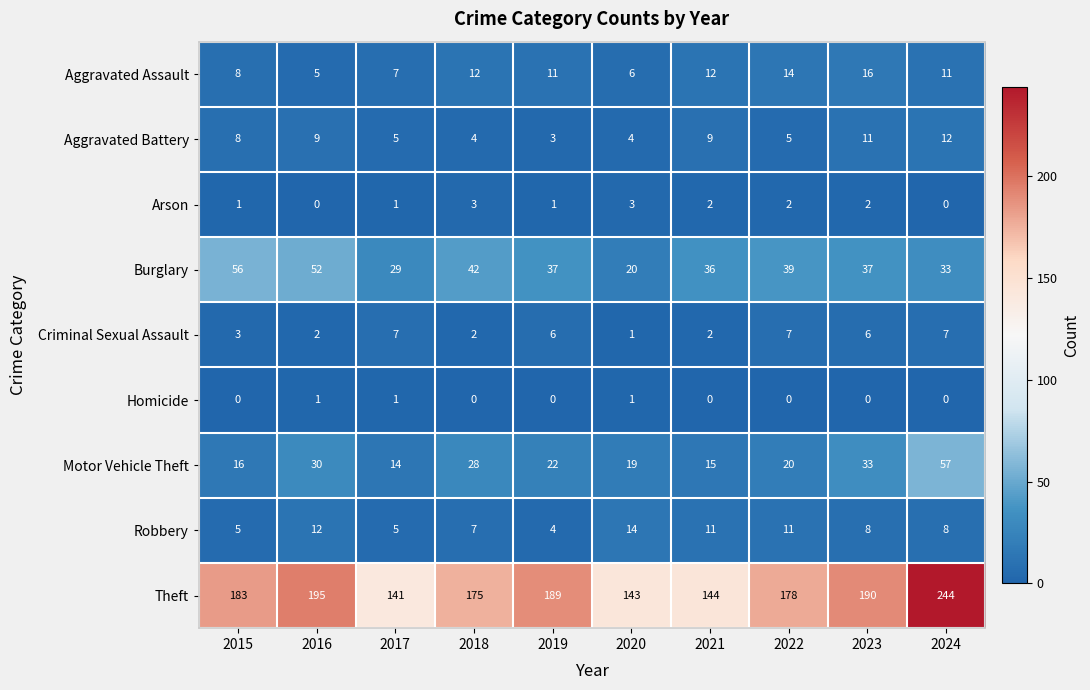

Count the number of categories in the chart.

10